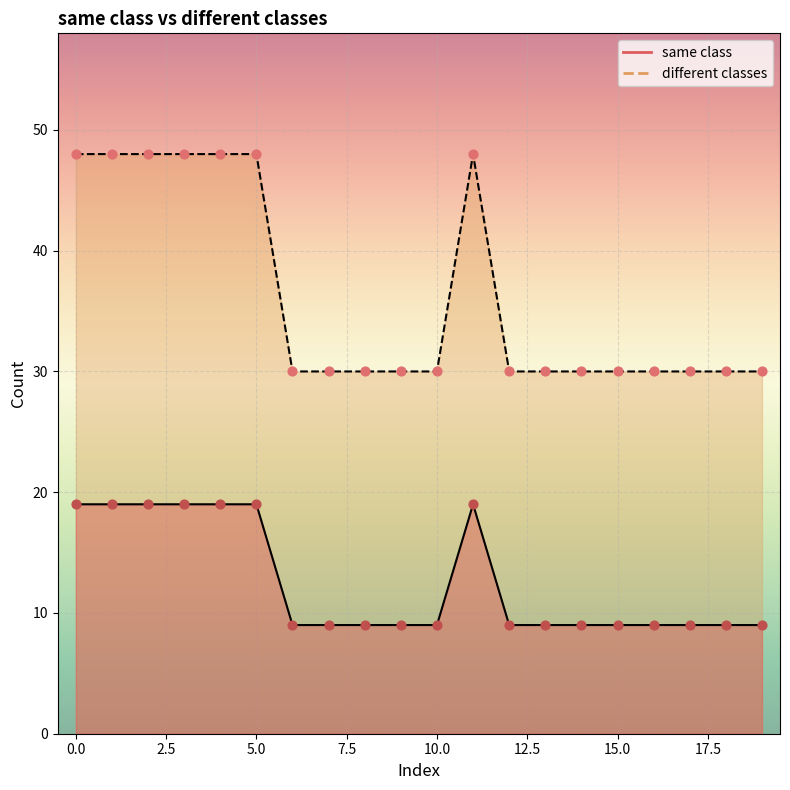

Which series has the widest spread of Y values?

different classes